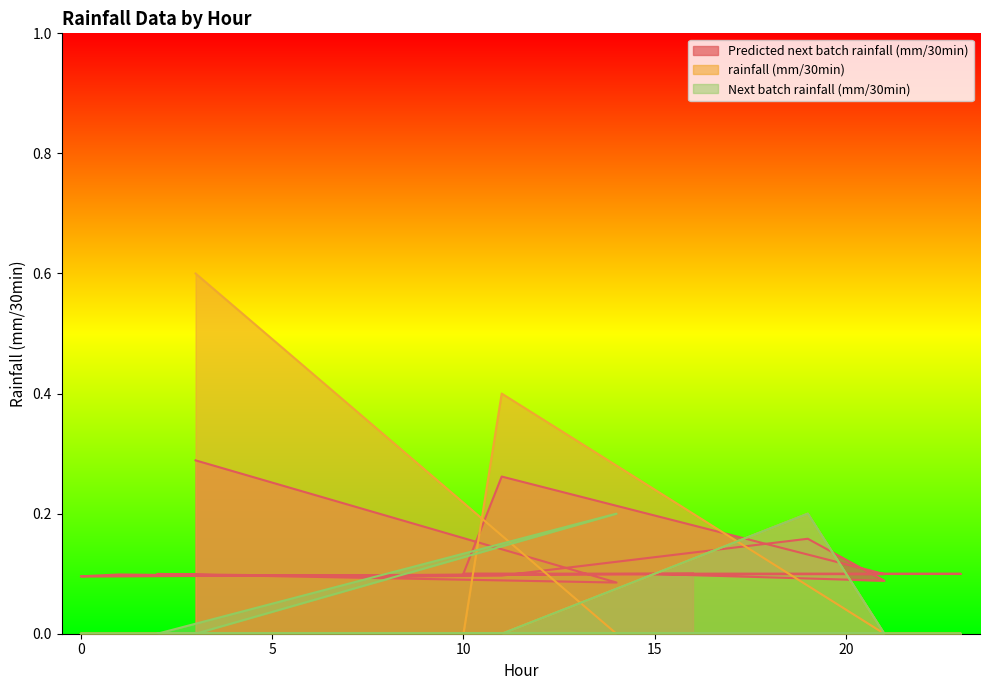

What is the sum of the Predicted next batch rainfall (mm/30min) values at 14 and 11?

0.2